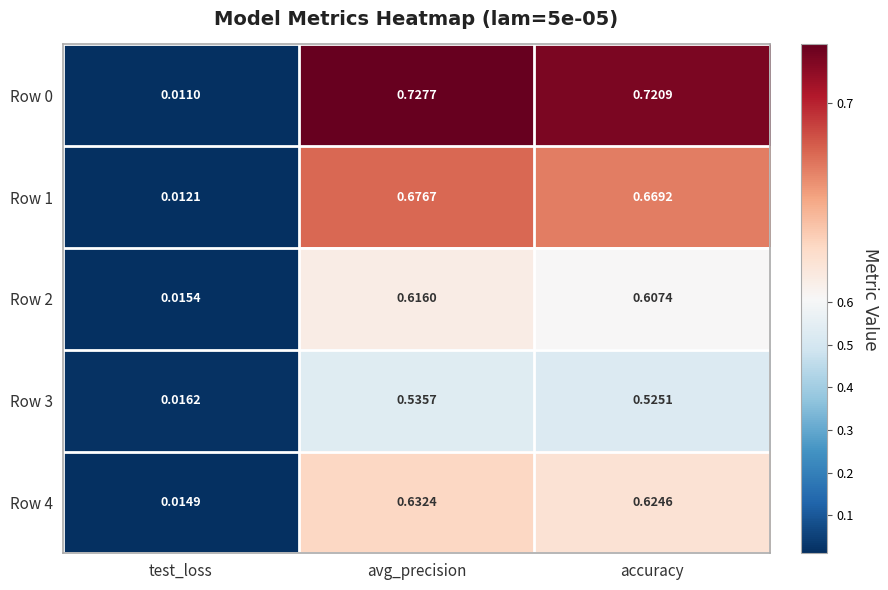

At how many categories does at least one series exceed 0?

3